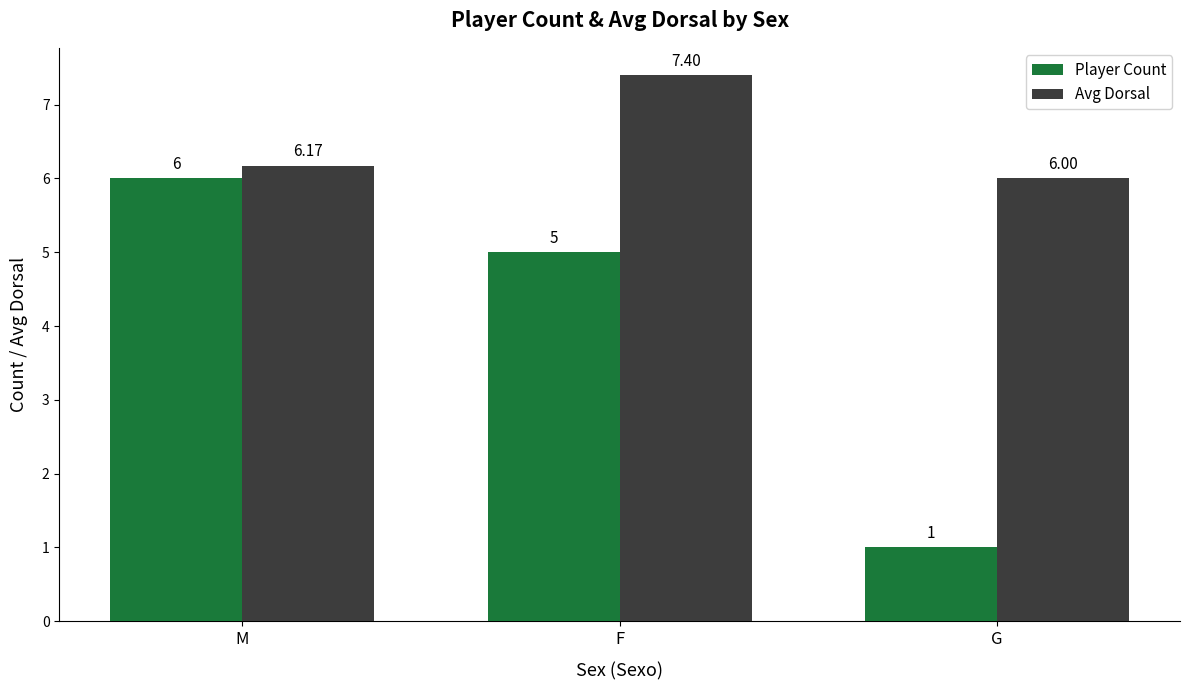

What is the sum of the Player Count values at F and G?

6.0